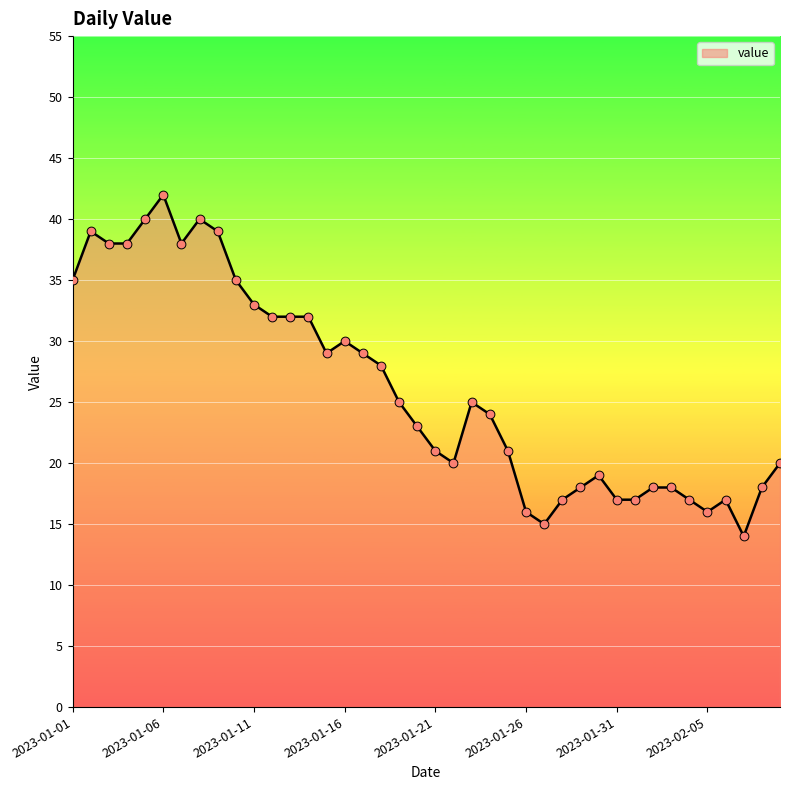

What is the maximum value shown in the chart?

42